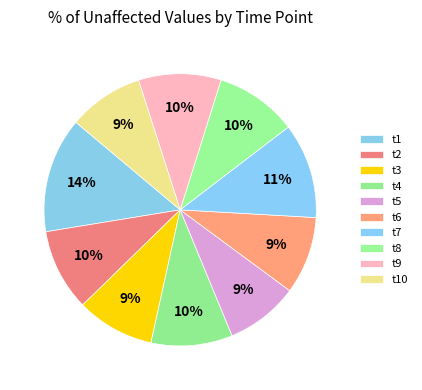

To the nearest percent, what is the difference between the t1 and t9 slice percentages?

4%